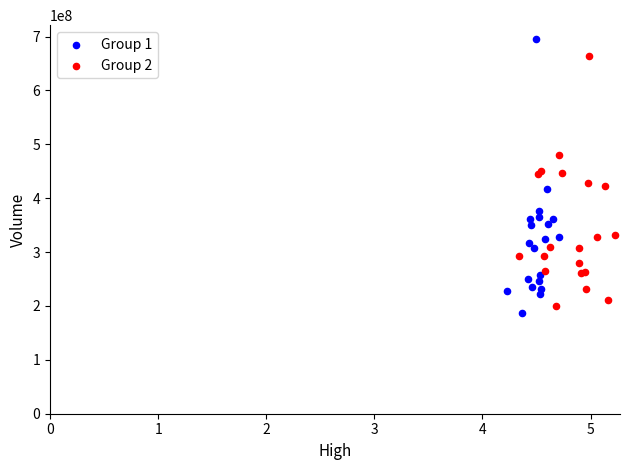

Which series has the largest Y range (max minus min)?

Group 1